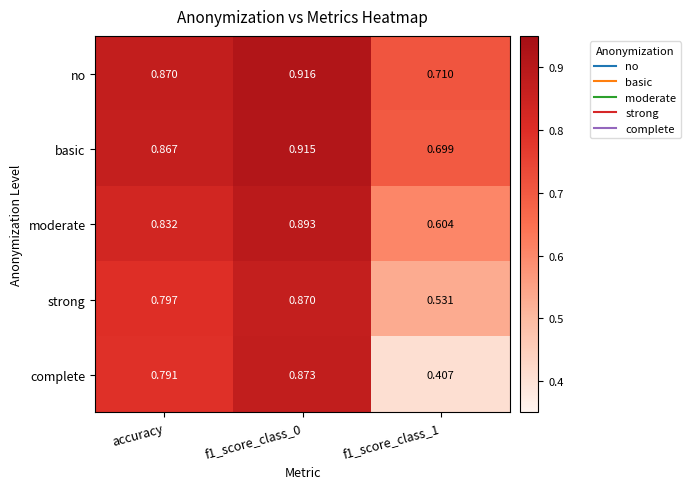

At how many categories does at least one series exceed 0?

3